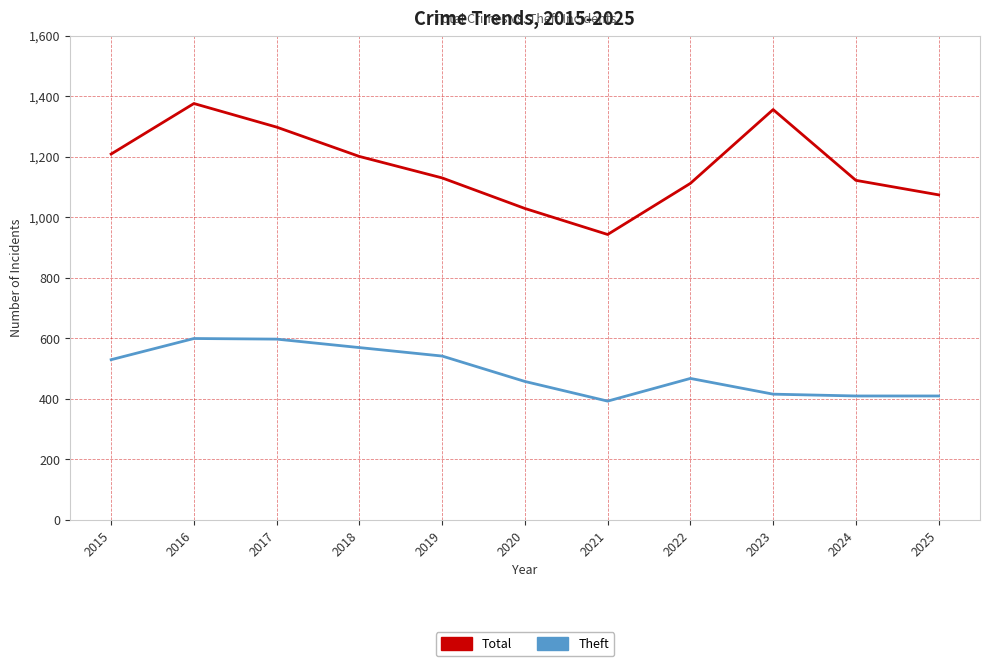

What is the spread (max minus min) of values at 2017?

701